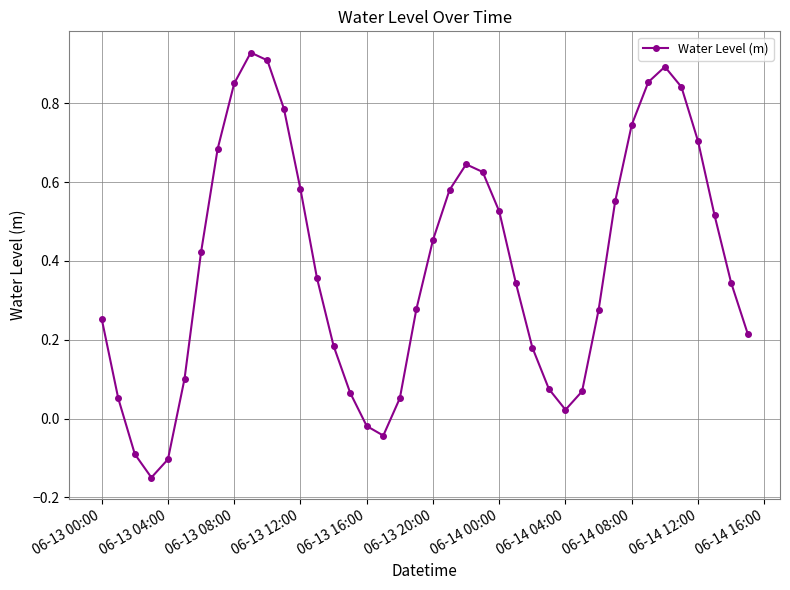

How many points are higher than both their immediate neighbors (excluding endpoints)?

3